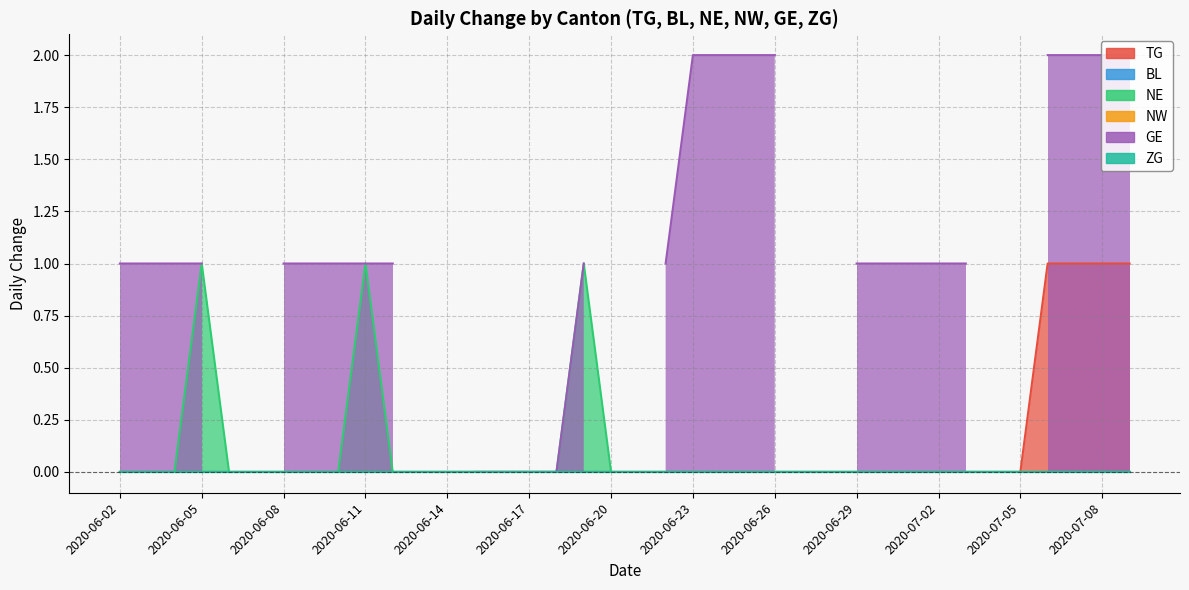

What is the sum of all TG values?

4